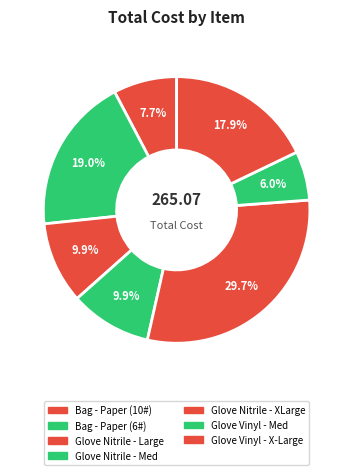

How many slices are in this pie chart?

7